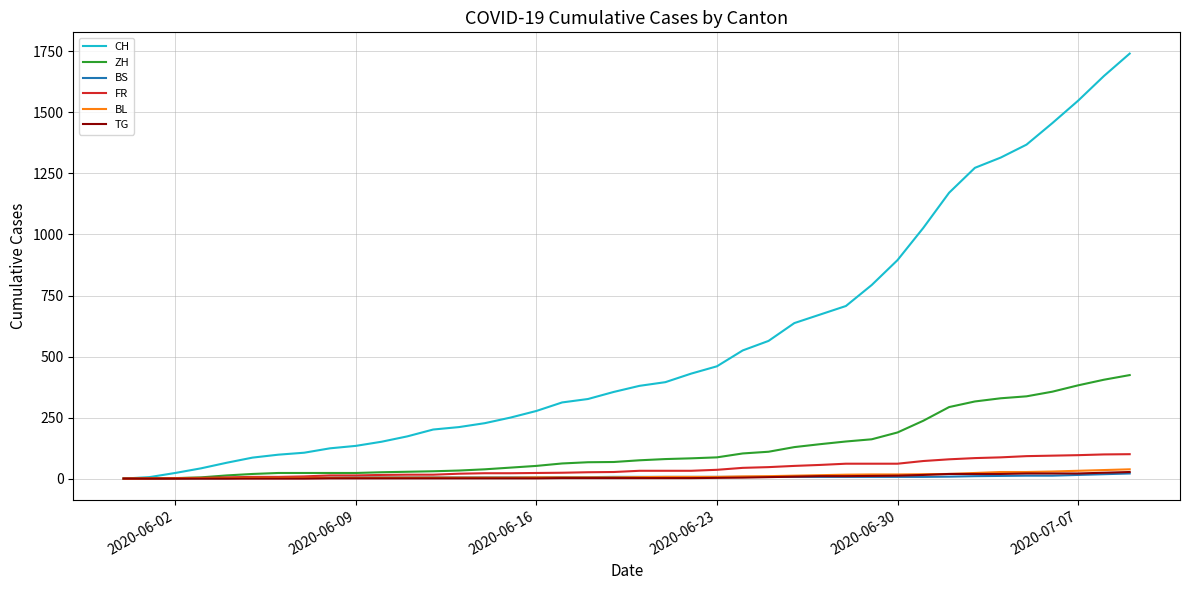

Which series has the largest total across all categories?

CH